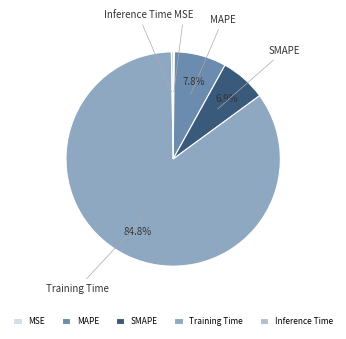

What percentage is NOT represented by SMAPE?

93.1%